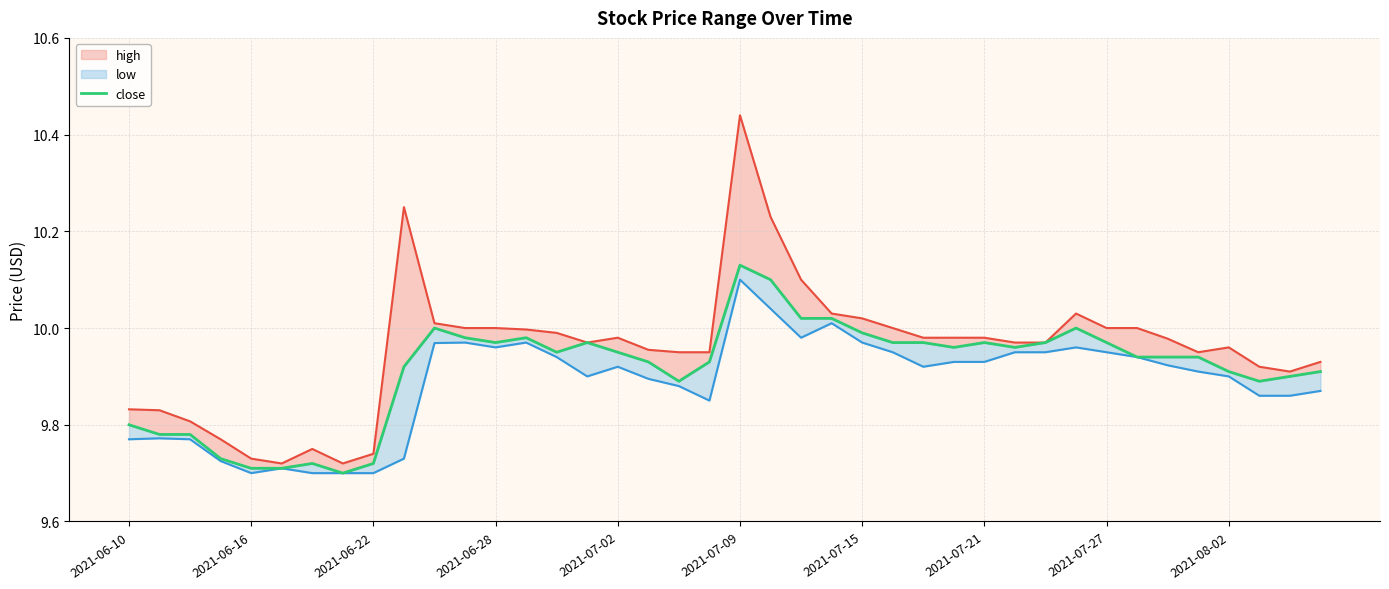

True or false: close and high cross at least once.

False